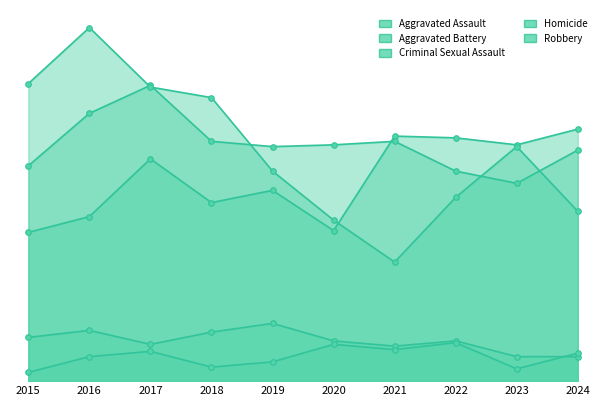

Reading left to right, extract all data points from this chart.

Aggravated Assault: 85	94	127	102	109	86	140	139	135	144
Aggravated Battery: 123	153	169	137	134	135	137	120	113	132
Criminal Sexual Assault: 25	29	21	28	33	23	20	23	14	14
Homicide: 5	14	17	8	11	21	18	22	7	16
Robbery: 170	202	168	162	120	92	68	105	134	97